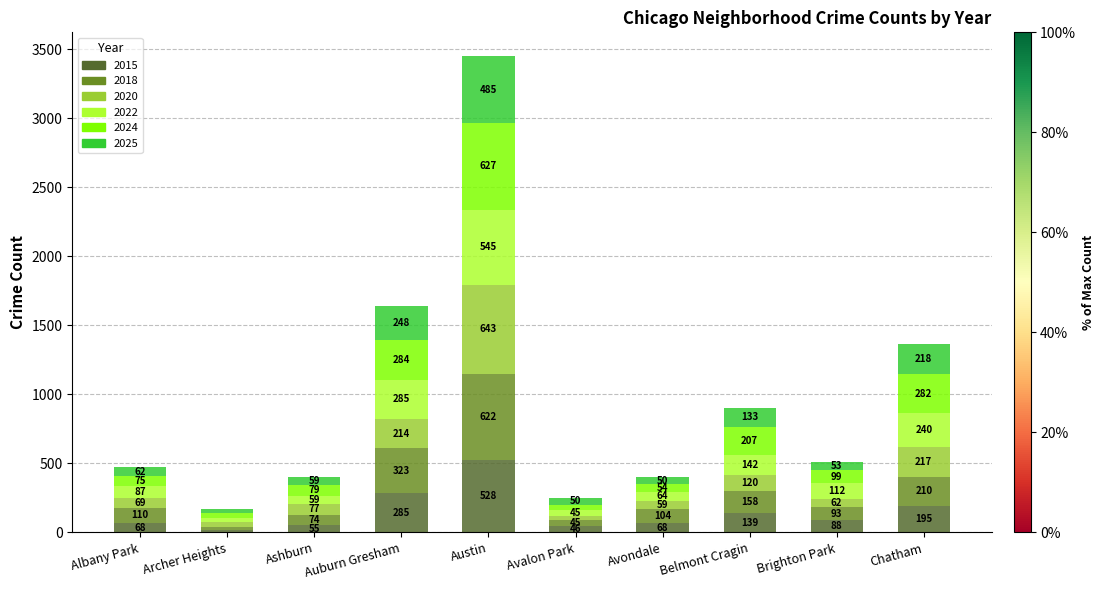

What are all the series names shown in the legend?

2015, 2018, 2020, 2022, 2024, 2025